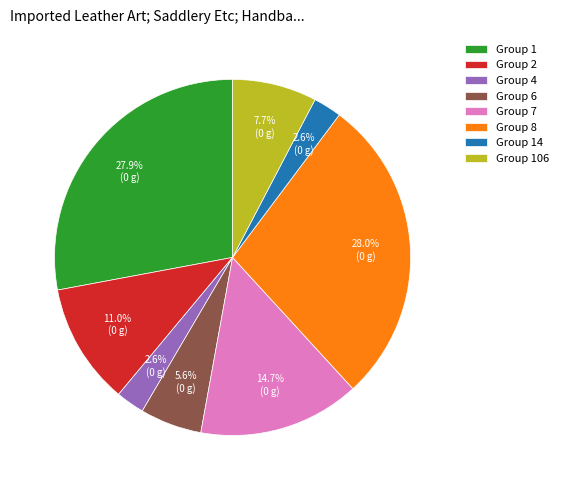

What percentage is NOT represented by Group 4?

97.4%